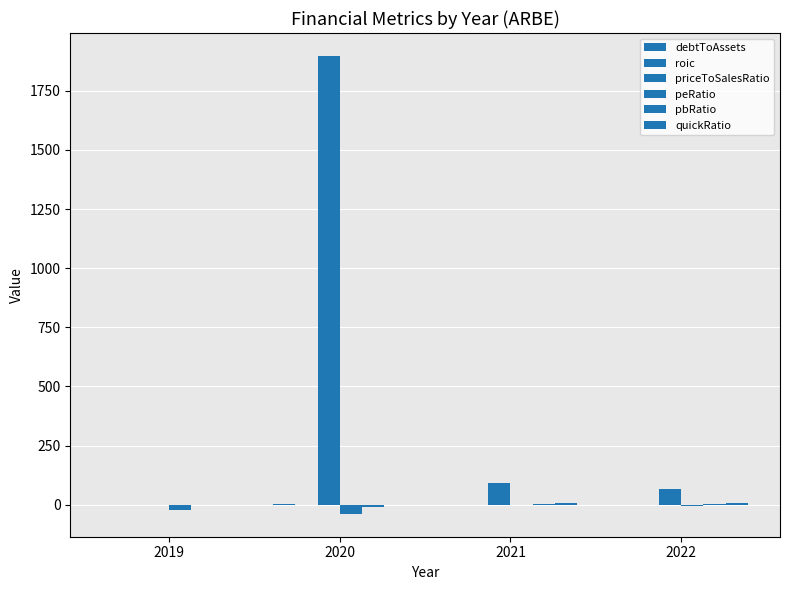

Between 2019 and 2020, which is larger?

2020